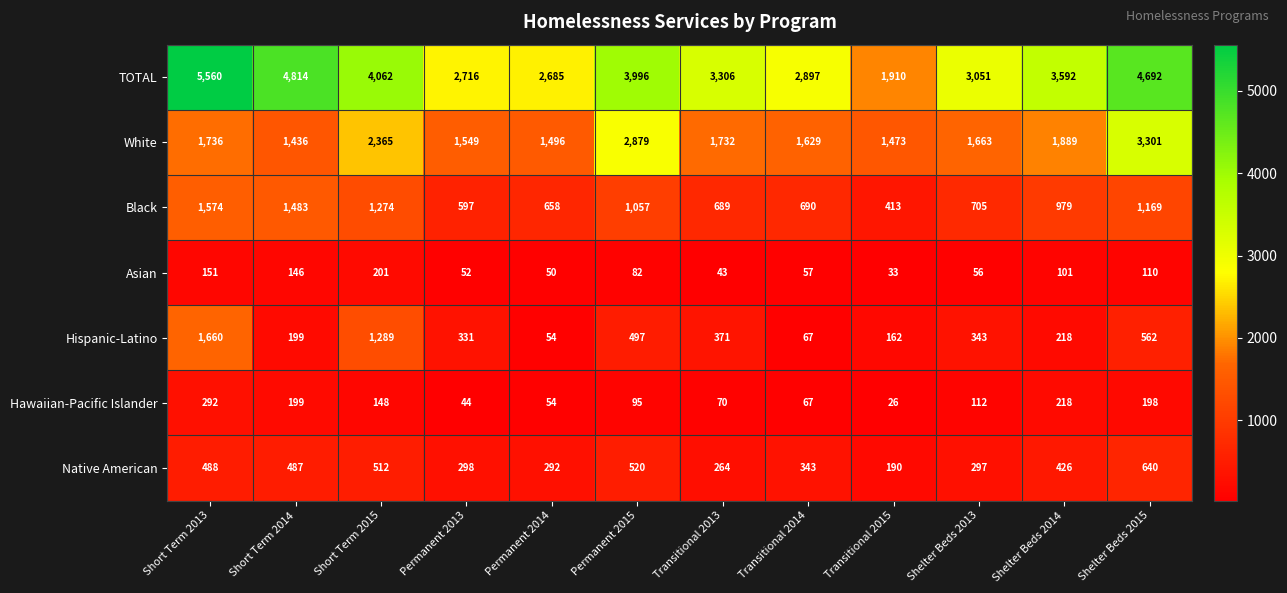

Is it true that White equals 1436 at Short Term 2014?

True